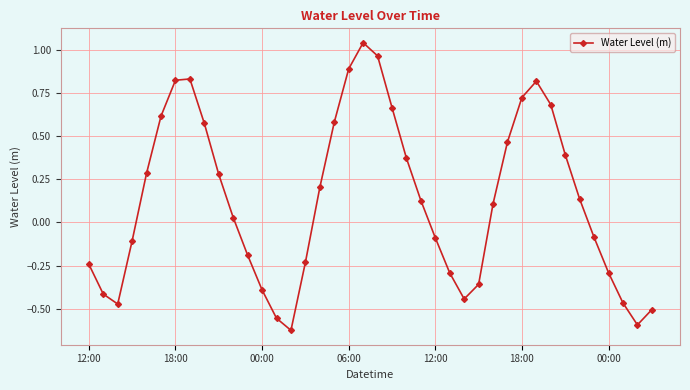

What is the sum of all values?

5.3